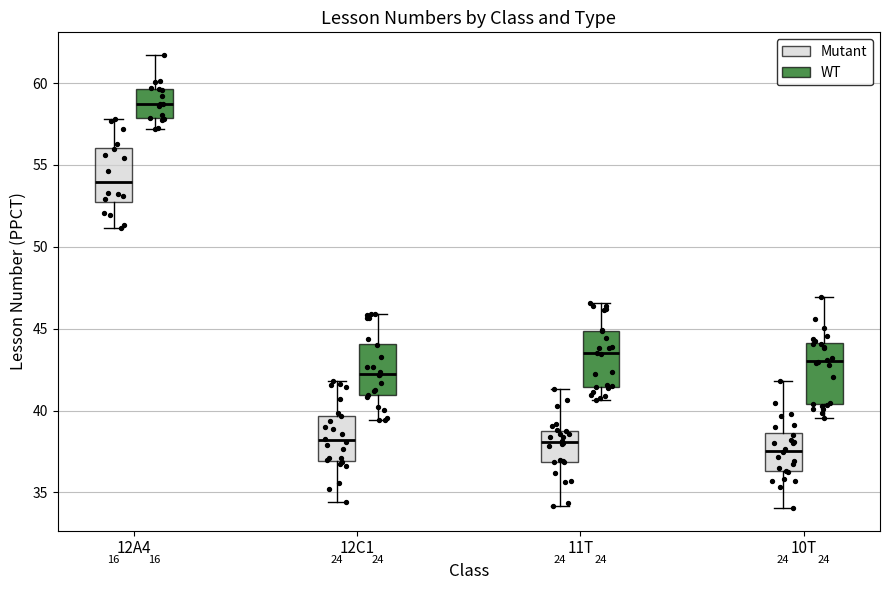

Reading left to right, read every box against the y-axis: the position of its median line, the range the box covers, and the ends of its whiskers. The values are not printed on the chart, so give them approximately, as read against the axis.

12A4 (Mutant): median 54.0, box 52.5 to 56.0, whiskers 51.0 to 58.0
12A4 (WT): median 58.5, box 58.0 to 59.5, whiskers 57.0 to 61.5
12C1 (Mutant): median 38.0, box 37.0 to 39.5, whiskers 34.5 to 42.0
12C1 (WT): median 42.0, box 41.0 to 44.0, whiskers 39.5 to 46.0
11T (Mutant): median 38.0, box 37.0 to 39.0, whiskers 34.0 to 41.5
11T (WT): median 43.5, box 41.5 to 45.0, whiskers 40.5 to 46.5
10T (Mutant): median 37.5, box 36.5 to 38.5, whiskers 34.0 to 42.0
10T (WT): median 43.0, box 40.5 to 44.0, whiskers 39.5 to 47.0